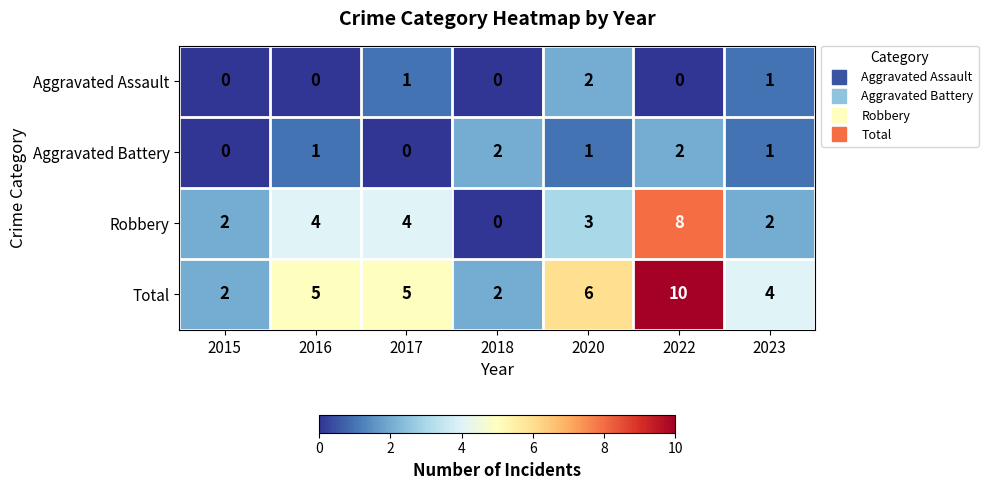

How many Aggravated Battery values are between 0 and 2?

7